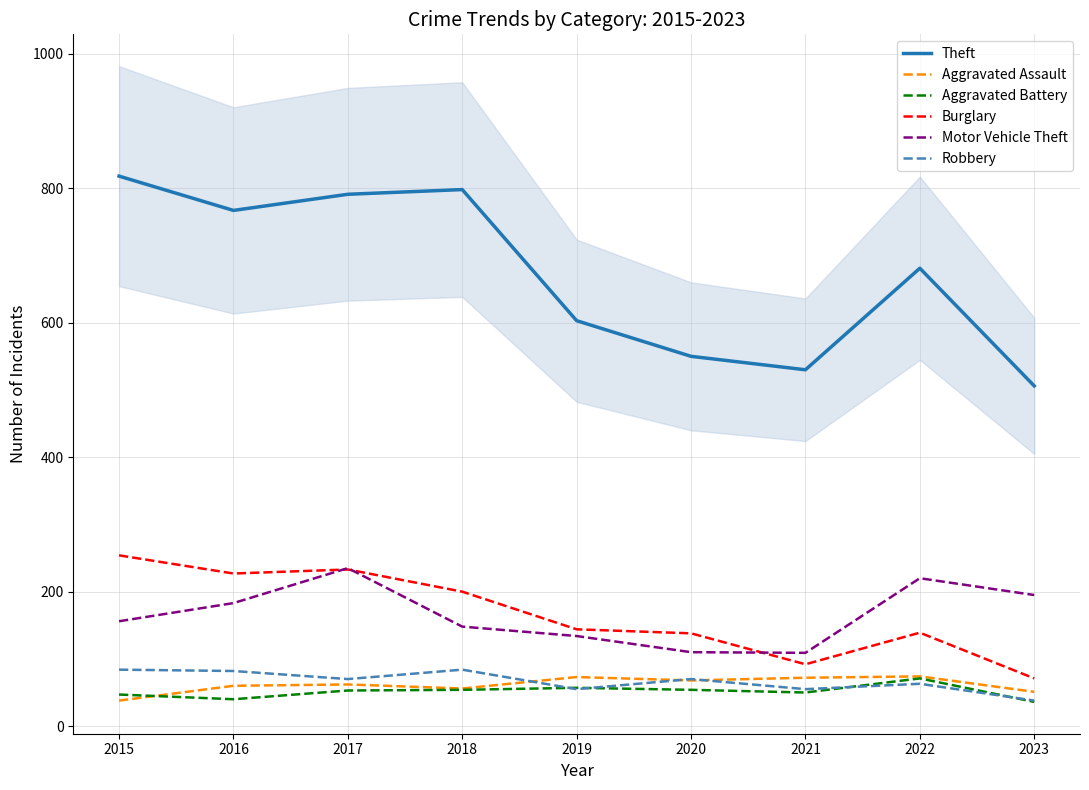

How many interior local valleys does the Aggravated Assault series have?

2